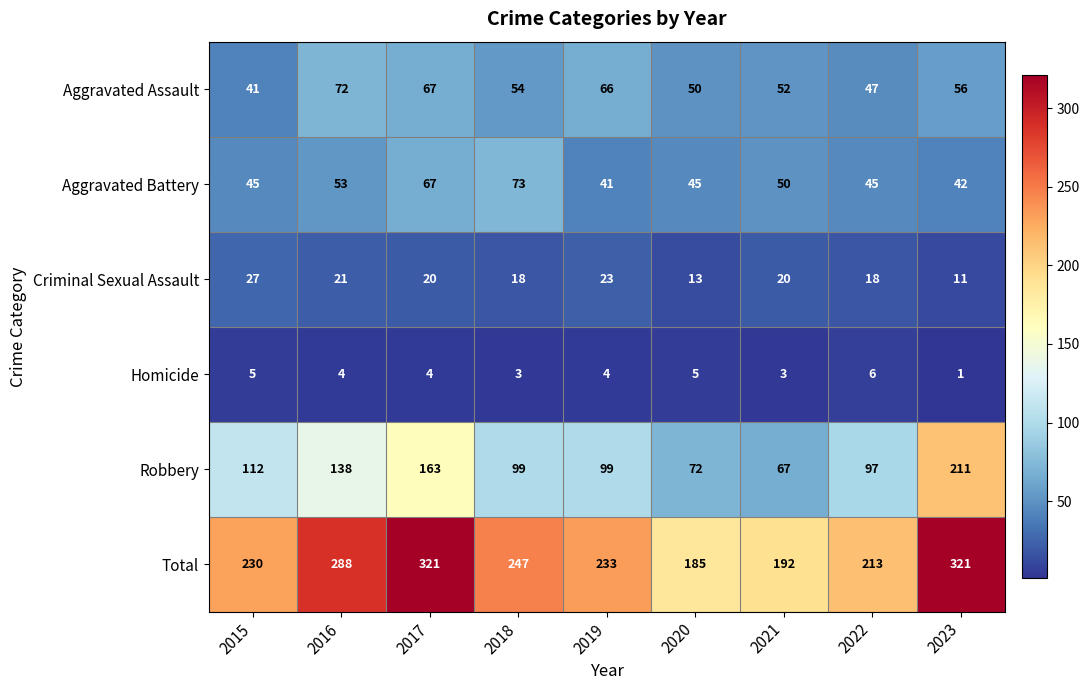

Which series has the largest total across all categories?

Total